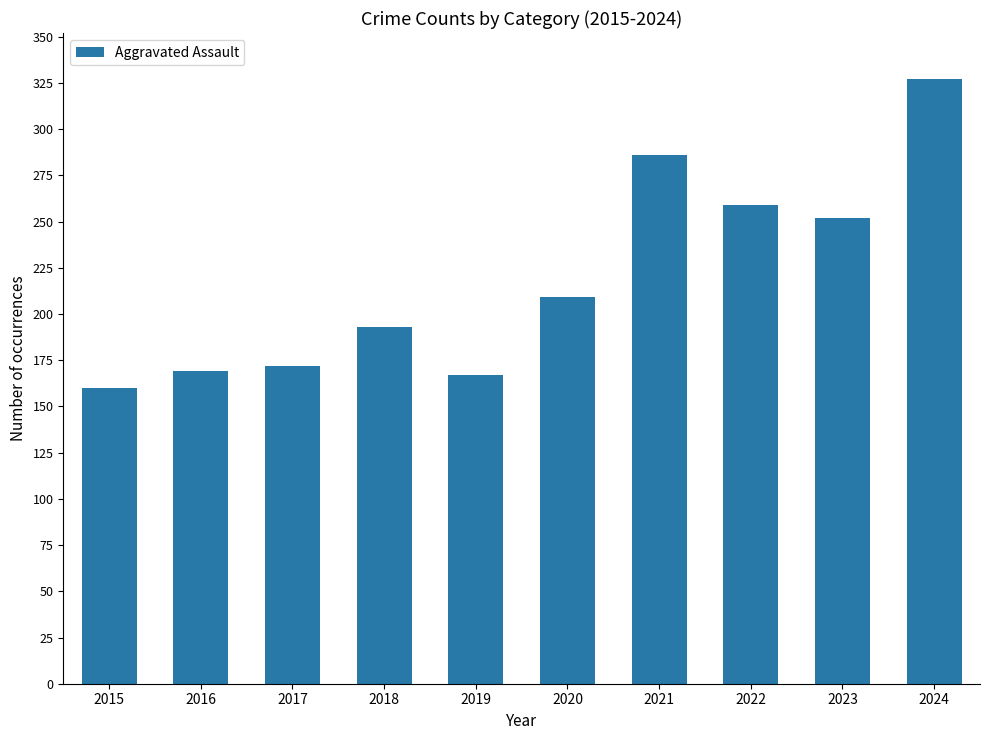

Which category has the lowest value across all series?

2015